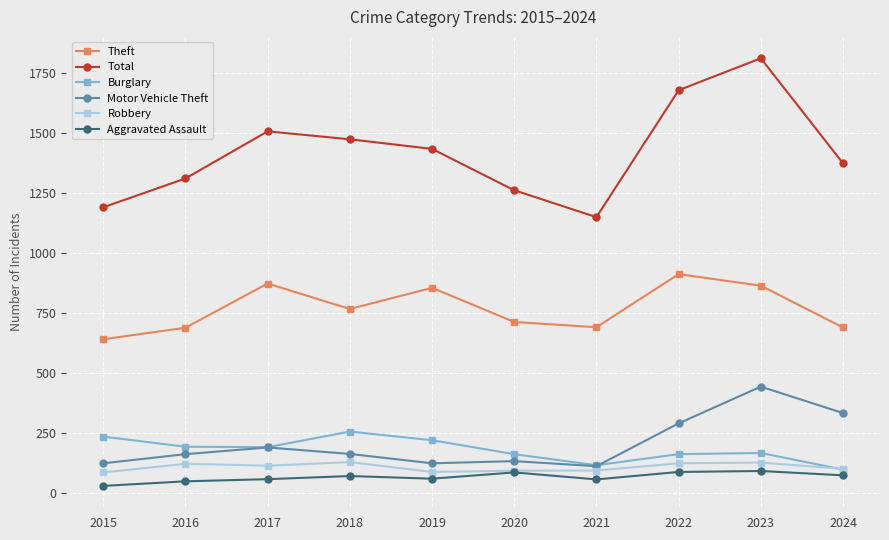

Where is Motor Vehicle Theft nearest to the value 278?

2022